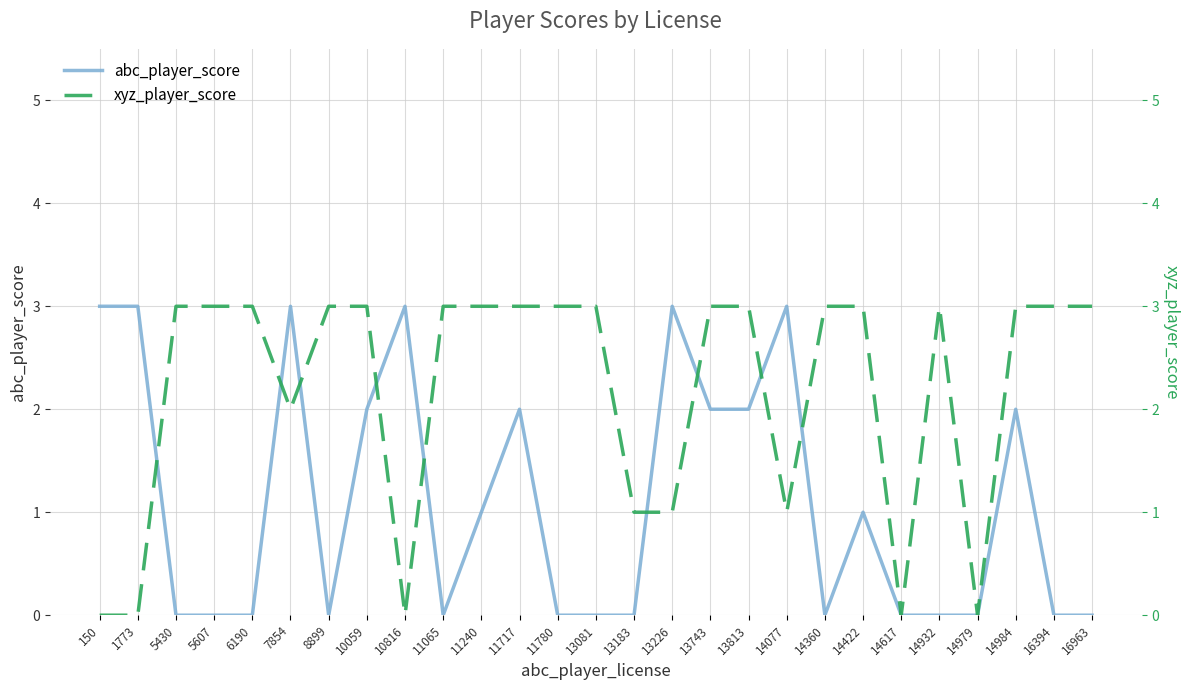

How many lines are shown in the chart?

2